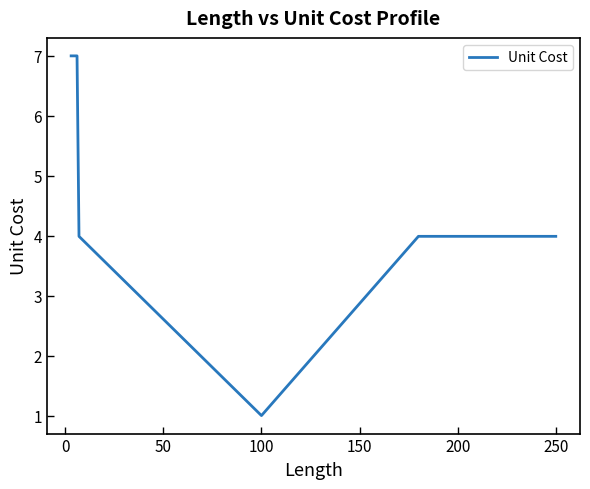

What is the maximum value shown in the chart?

7.0